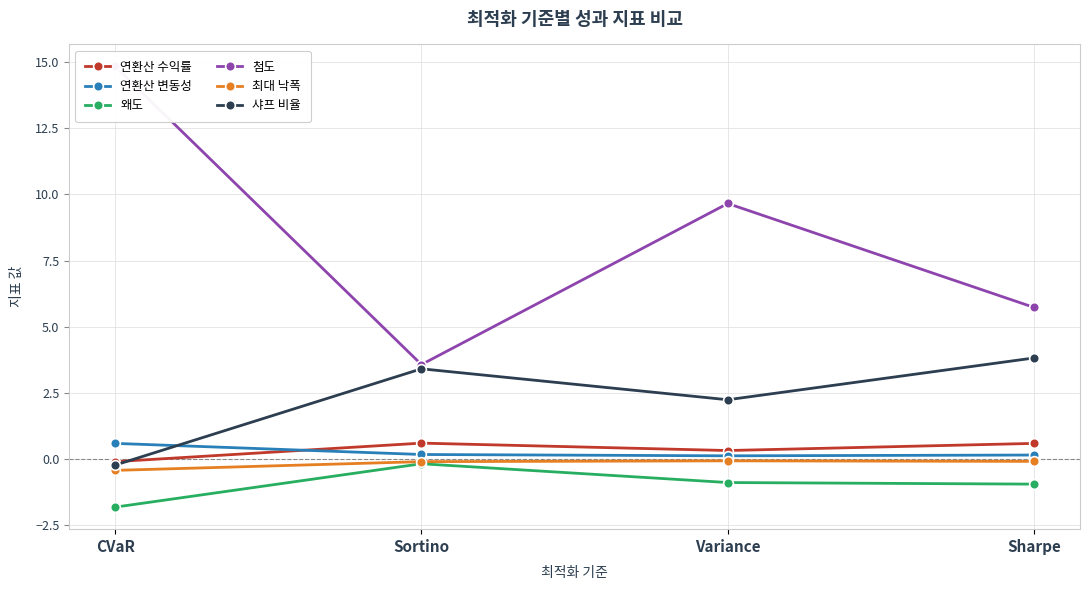

The value of 연환산 변동성 at CVaR is 0.9. True or false?

False